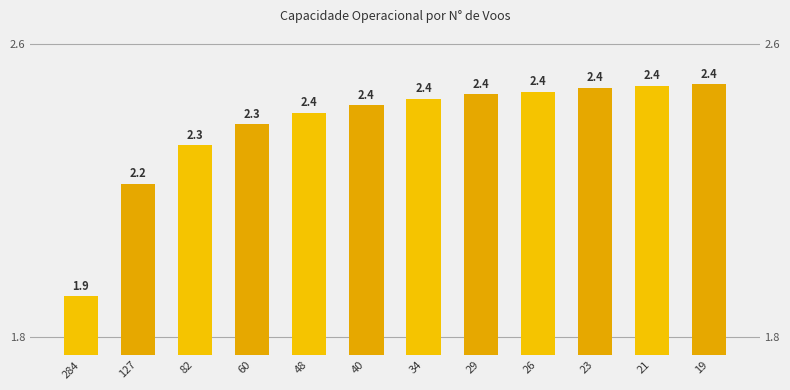

What is the average value?

2.3